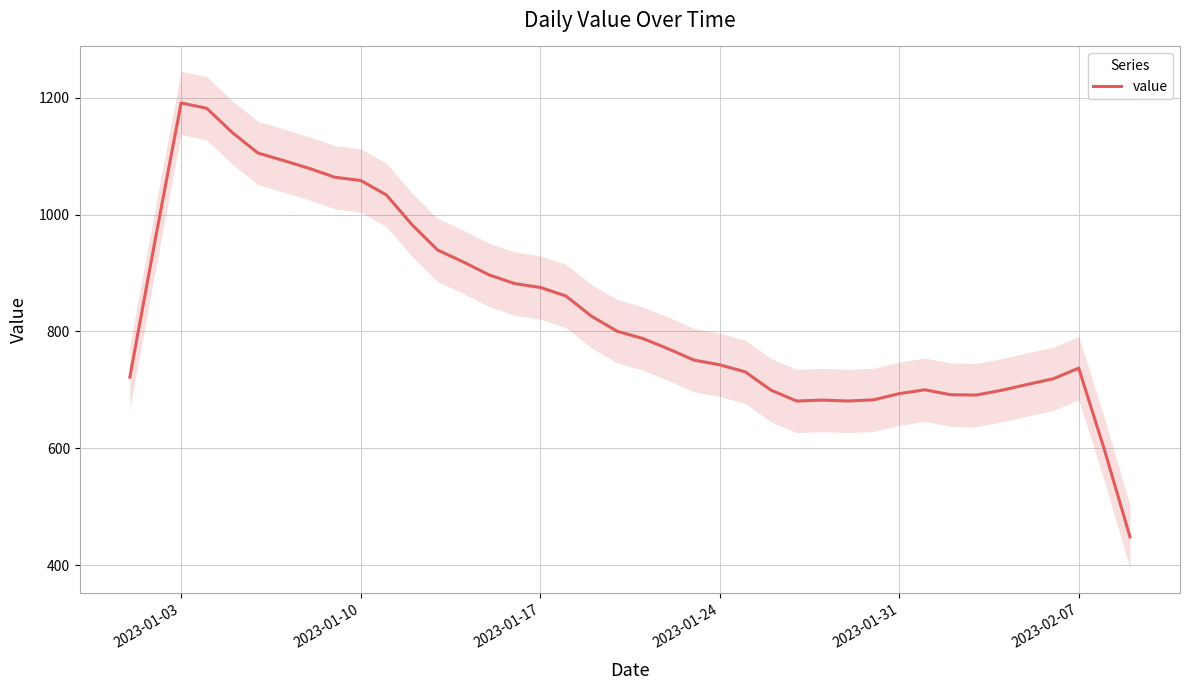

What is the maximum value for value?

1191.0